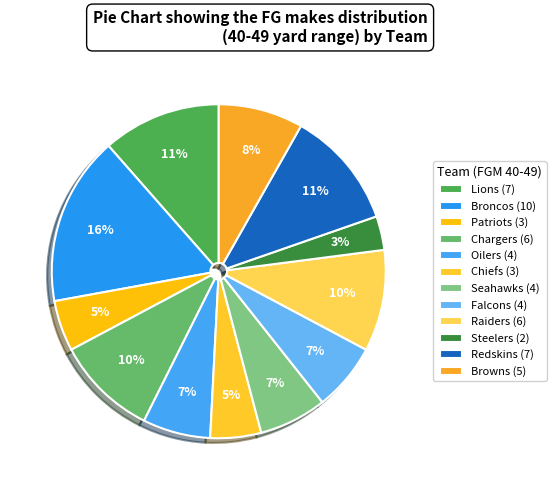

What is the smallest slice in the pie chart?

Steelers